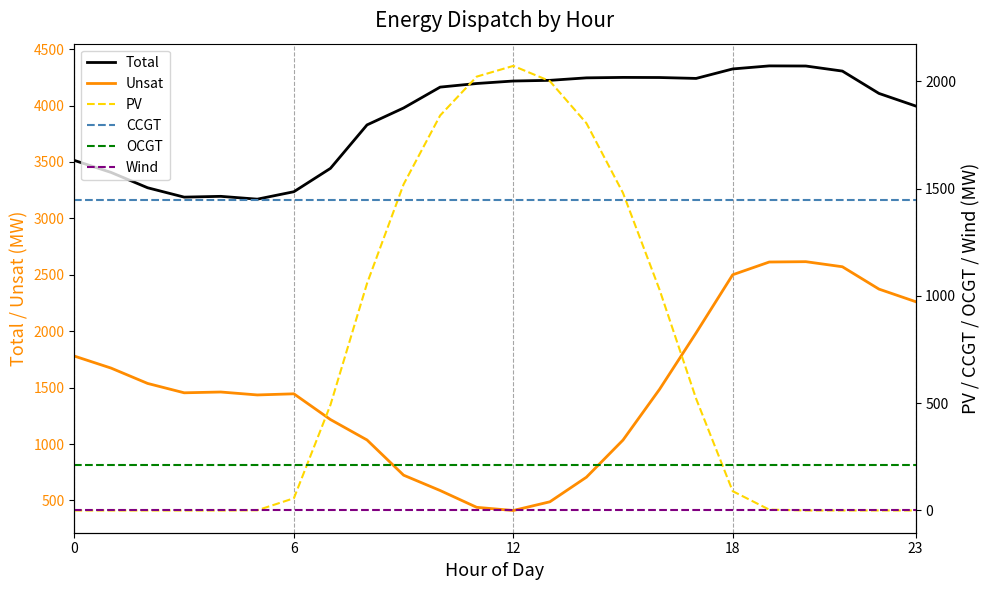

The value of Total at 16 is 1341. True or false?

False